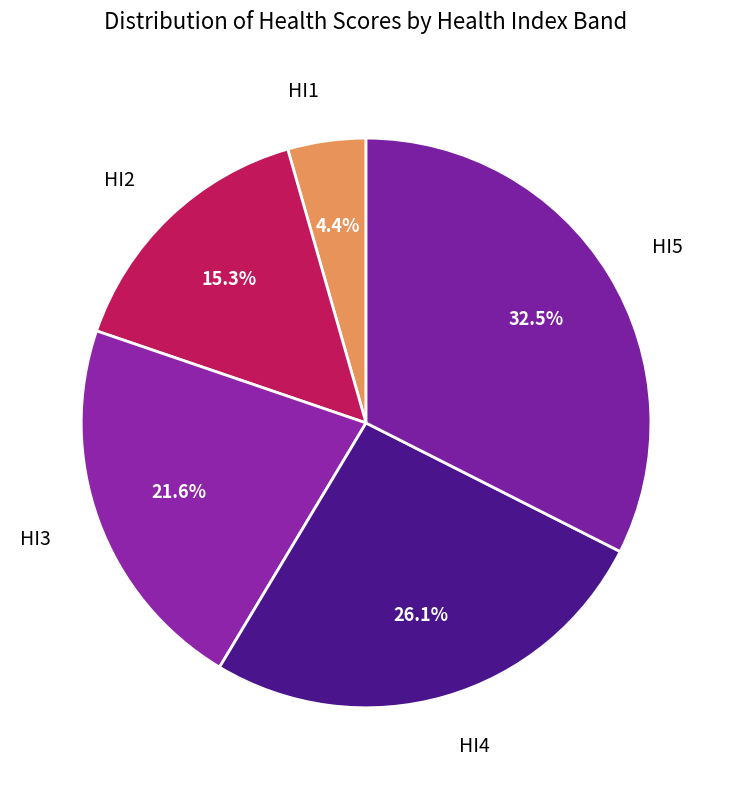

How many segments does this pie chart have?

5